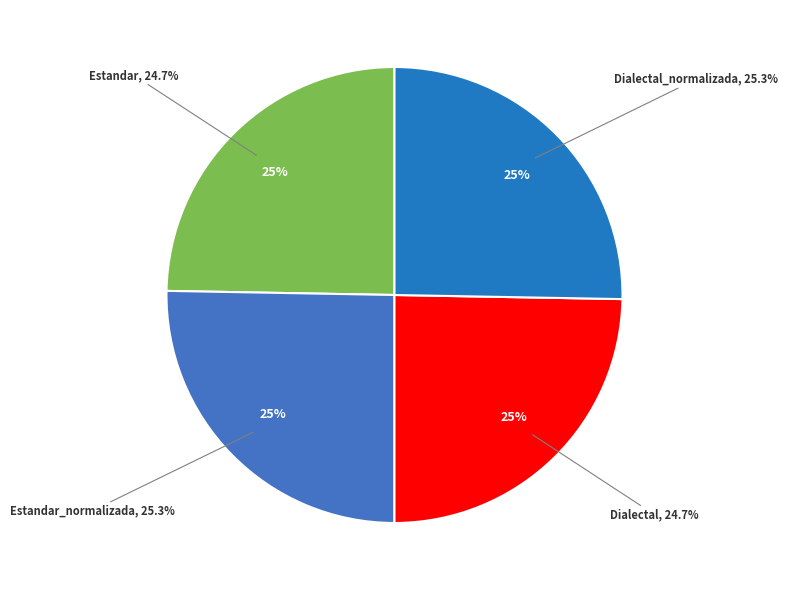

Rank the categories by value from highest to lowest.

Estandar_normalizada, Dialectal_normalizada, Estandar, Dialectal